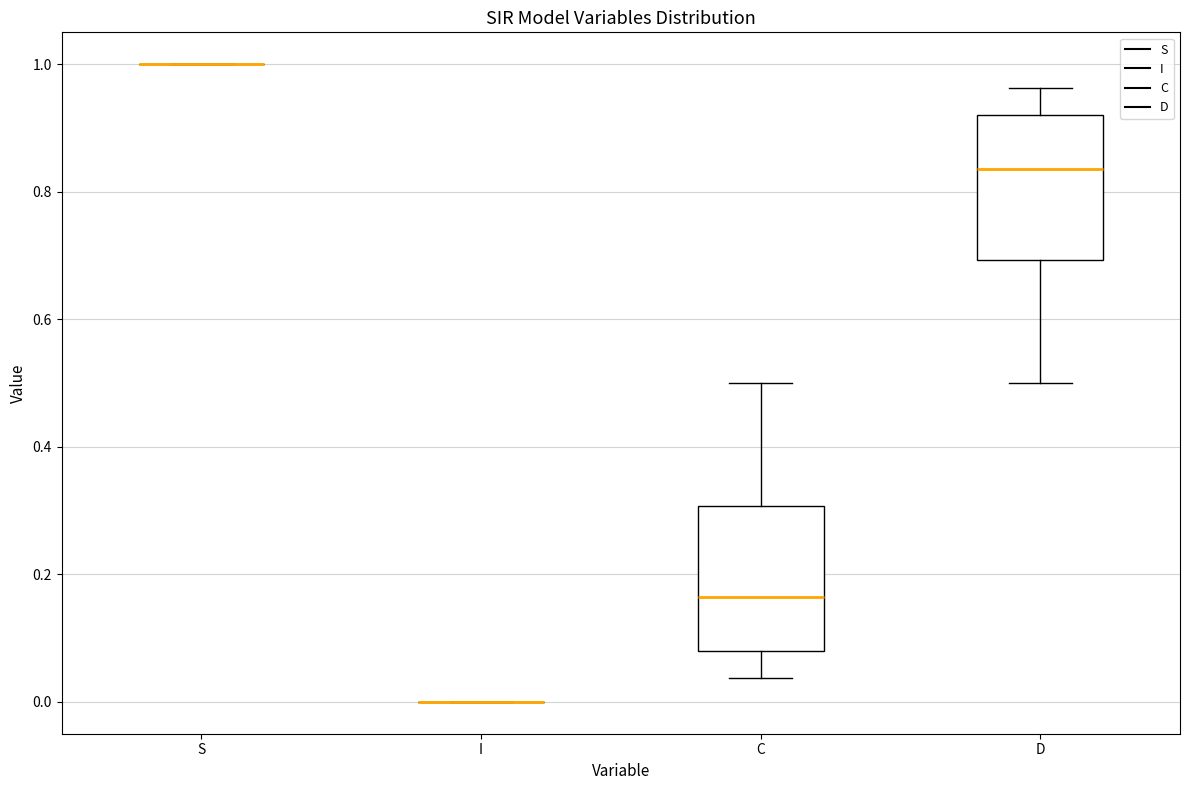

Reading left to right, transcribe this box plot: for each box, give where its median line is, the range the box spans, and where its two whiskers end, as read against the y-axis. The values are not printed on the chart, so give them approximately, as read against the axis.

S: box collapsed to a line at 1.00, whiskers 1.00 to 1.00
I: box collapsed to a line at 0.00, whiskers 0.00 to 0.00
C: median 0.16, box 0.08 to 0.30, whiskers 0.04 to 0.50
D: median 0.84, box 0.70 to 0.92, whiskers 0.50 to 0.96